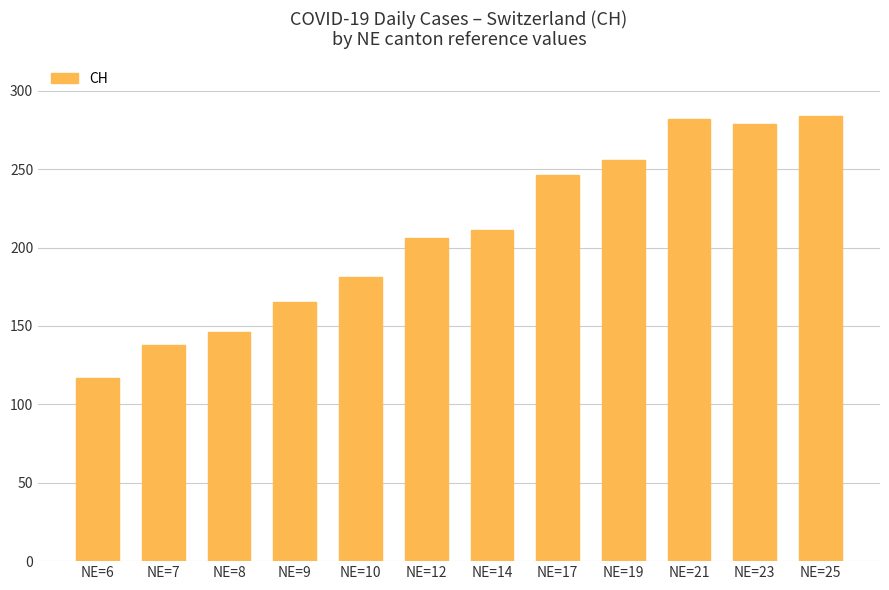

At which label is the value closest to 200?

NE=12